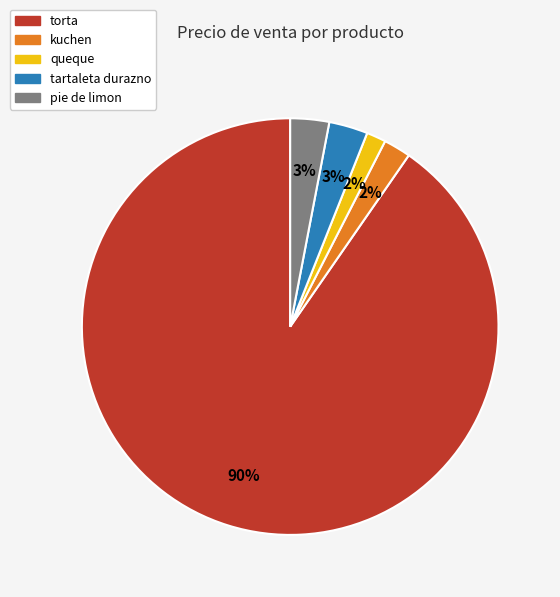

To the nearest percent, what portion does torta represent?

90%